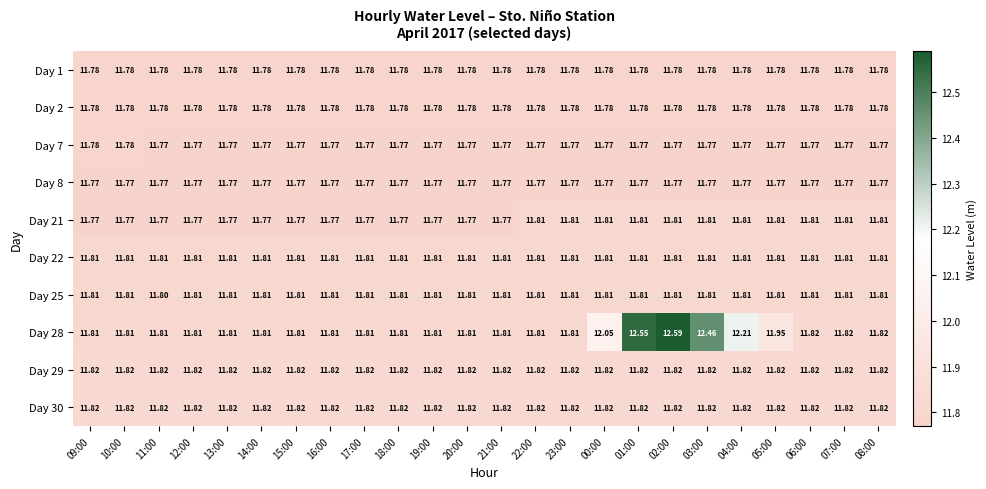

List the series in order of their peak value, highest first.

Day 28, Day 29, Day 30, Day 21, Day 22, Day 25, Day 1, Day 2, Day 7, Day 8